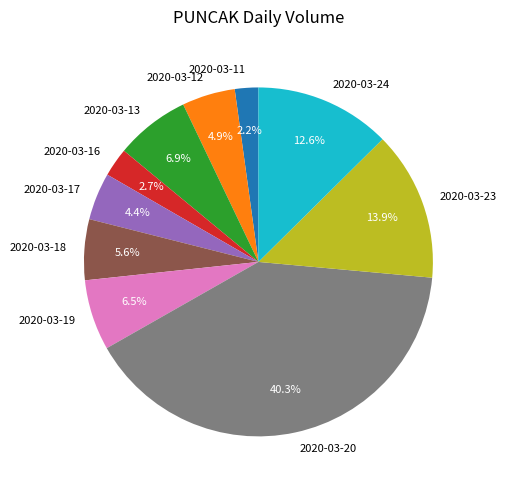

The 2020-03-12 slice represents 13% of the pie. True or false?

False